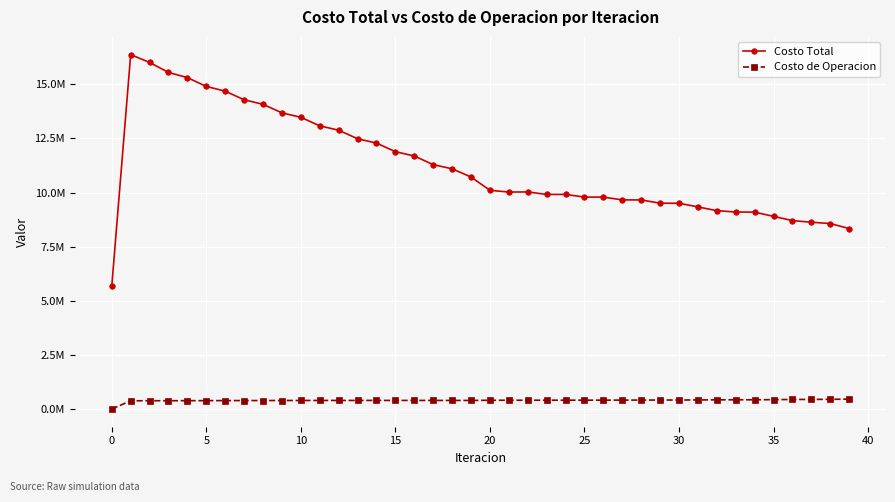

In Costo de Operacion, how many points are lower than both neighbors (excluding endpoints)?

2